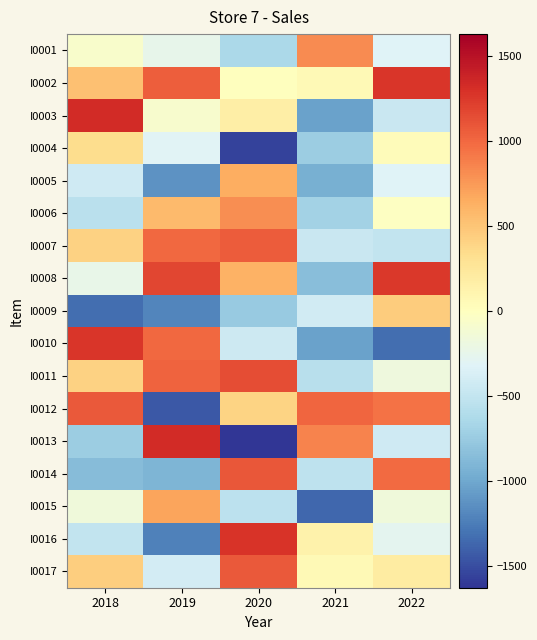

Reading right to left, transcribe all the data shown in this chart.

I0001: 2022=-323	2021=823	2020=-637	2019=-254	2018=-65
I0002: 2022=1271	2021=53	2020=4	2019=1052	2018=528
I0003: 2022=-463	2021=-1030	2020=169	2019=-84	2018=1325
I0004: 2022=34	2021=-735	2020=-1559	2019=-315	2018=335
I0005: 2022=-321	2021=-948	2020=648	2019=-1128	2018=-420
I0006: 2022=-23	2021=-688	2020=807	2019=566	2018=-552
I0007: 2022=-505	2021=-464	2020=1057	2019=1001	2018=412
I0008: 2022=1249	2021=-847	2020=621	2019=1174	2018=-241
I0009: 2022=452	2021=-413	2020=-759	2019=-1203	2018=-1323
I0010: 2022=-1322	2021=-1030	2020=-436	2019=998	2018=1261
I0011: 2022=-171	2021=-568	2020=1139	2019=1023	2018=414
I0012: 2022=944	2021=1010	2020=404	2019=-1449	2018=1070
I0013: 2022=-429	2021=862	2020=-1627	2019=1327	2018=-725
I0014: 2022=982	2021=-530	2020=1089	2019=-914	2018=-863
I0015: 2022=-165	2021=-1365	2020=-537	2019=691	2018=-154
I0016: 2022=-268	2021=138	2020=1272	2019=-1229	2018=-496
I0017: 2022=192	2021=61	2020=1075	2019=-398	2018=443